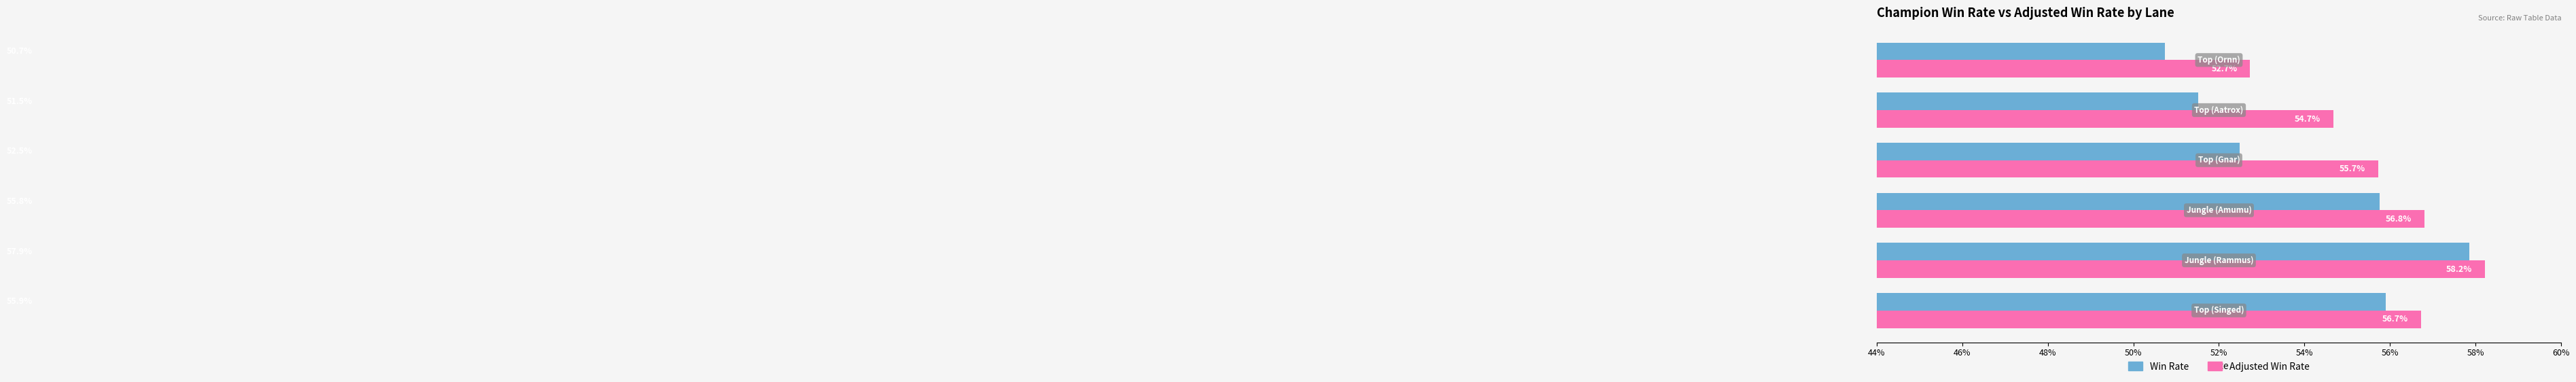

What are all the series names shown in the legend?

Win Rate, Adjusted Win Rate